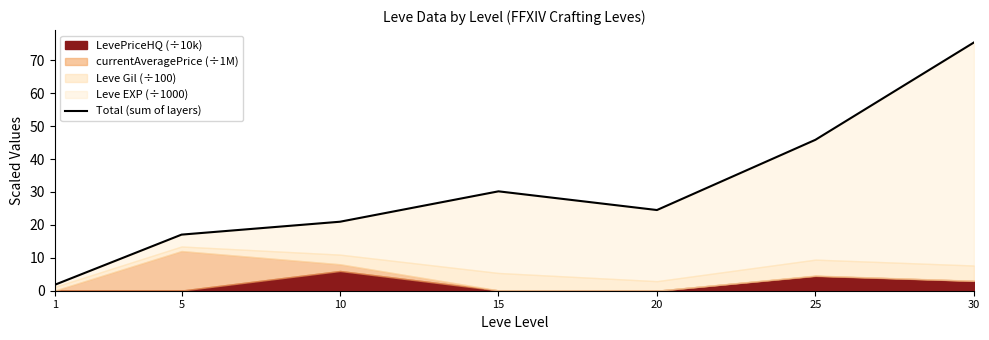

What is the sum of all values?

215.7